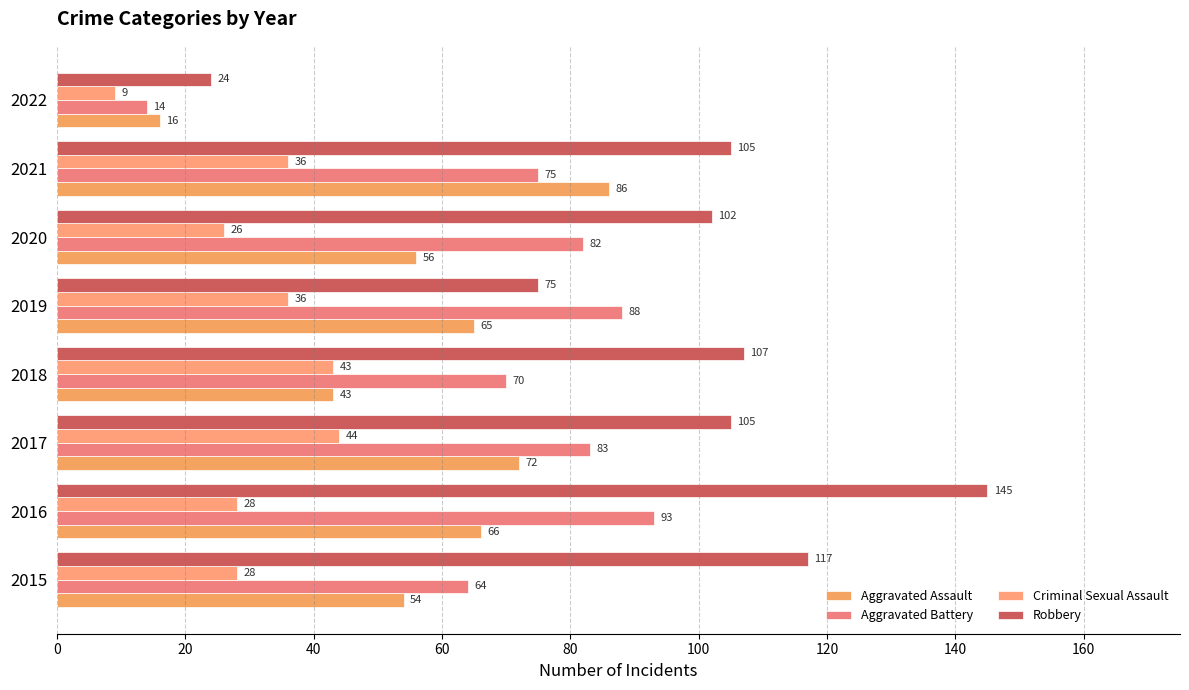

How many values in the Criminal Sexual Assault series are below 36?

4